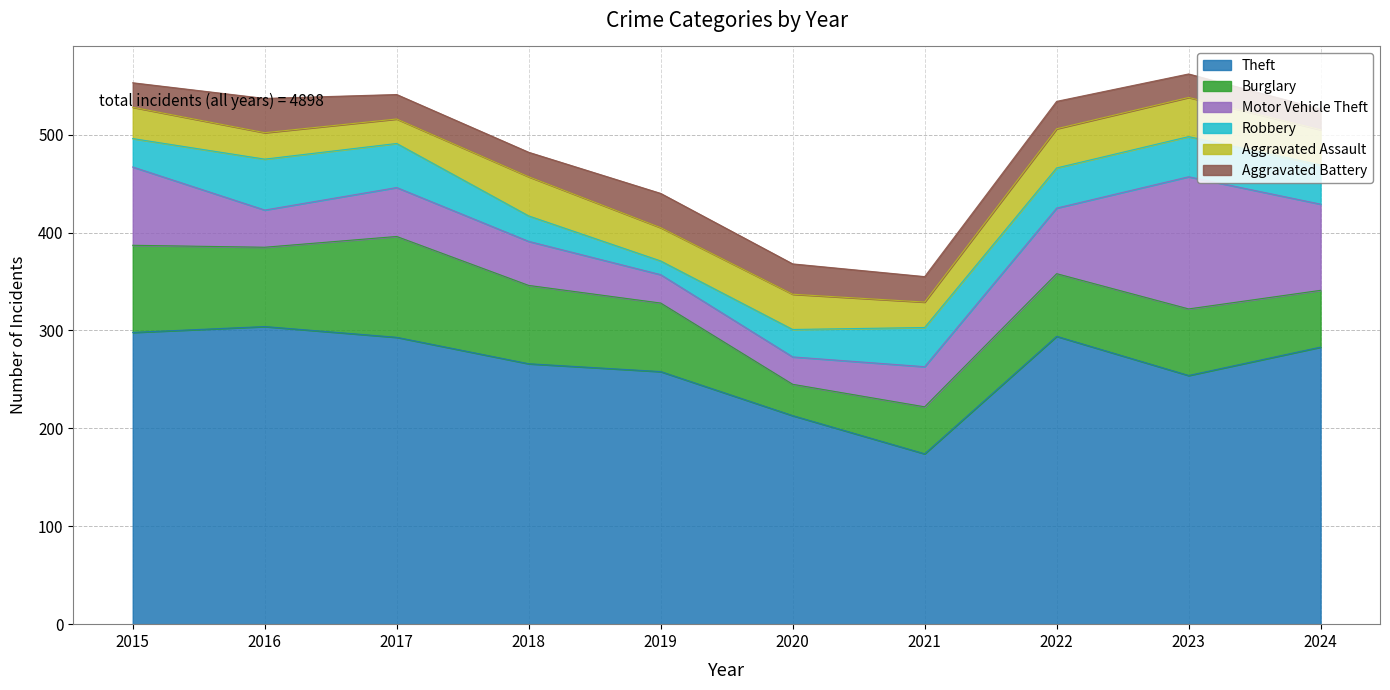

Where is the first local maximum for Aggravated Assault?

2018